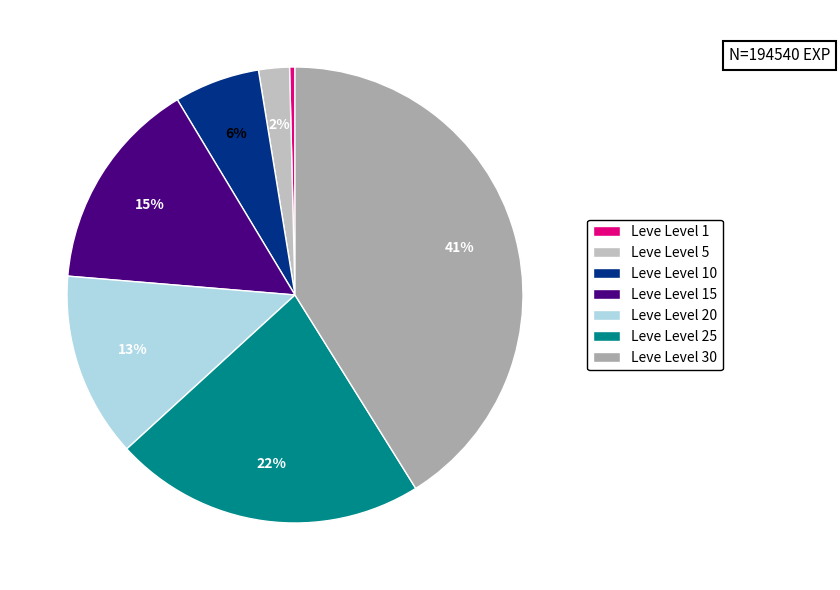

Is Leve Level 5 the majority of the pie?

No